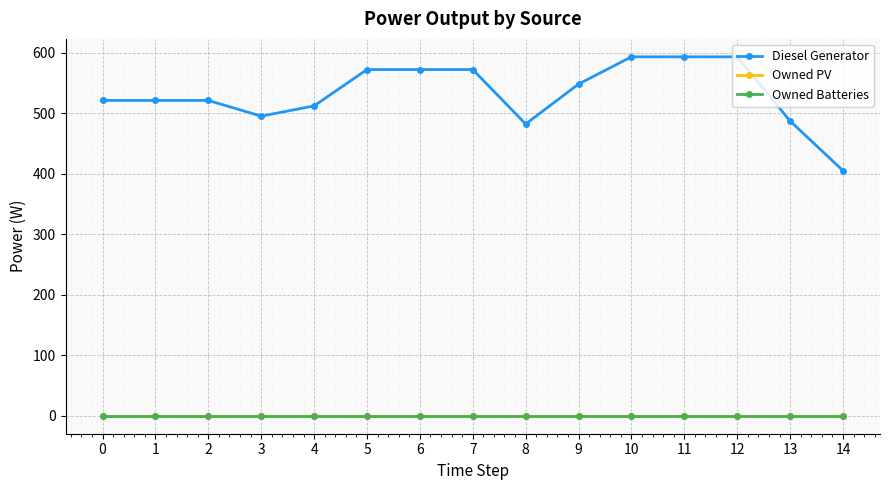

Rank the series by their maximum value, from lowest to highest.

Owned PV, Owned Batteries, Diesel Generator